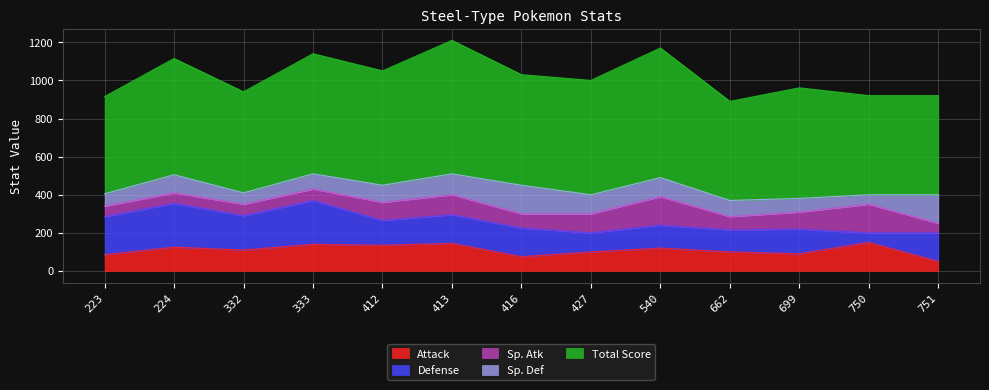

Which series has the largest range (max minus min)?

Total Score